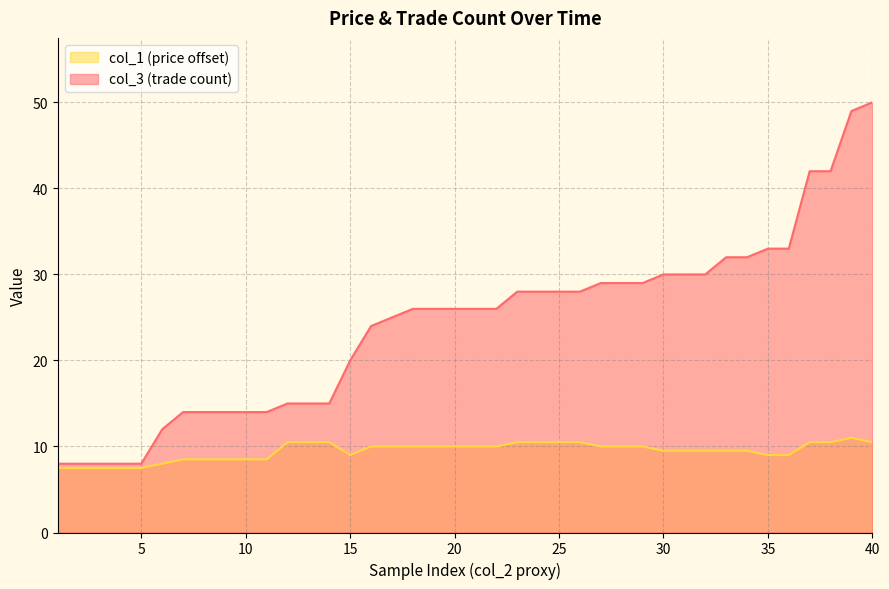

Reading left to right, what are all the values shown in this chart?

col_3: 1=8.0	2=8.0	3=8.0	4=8.0	5=8.0	6=12.0	7=14.0	8=14.0	9=14.0	10=14.0	11=14.0	12=15.0	13=15.0	14=15.0	15=20.0	16=24.0	17=25.0	18=26.0	19=26.0	20=26.0	21=26.0	22=26.0	23=28.0	24=28.0	25=28.0	26=28.0	27=29.0	28=29.0	29=29.0	30=30.0	31=30.0	32=30.0	33=32.0	34=32.0	35=33.0	36=33.0	37=42.0	38=42.0	39=49.0	40=50.0
col_1: 1=7.5	2=7.5	3=7.5	4=7.5	5=7.5	6=8.0	7=8.5	8=8.5	9=8.5	10=8.5	11=8.5	12=10.5	13=10.5	14=10.5	15=9.0	16=10.0	17=10.0	18=10.0	19=10.0	20=10.0	21=10.0	22=10.0	23=10.5	24=10.5	25=10.5	26=10.5	27=10.0	28=10.0	29=10.0	30=9.5	31=9.5	32=9.5	33=9.5	34=9.5	35=9.0	36=9.0	37=10.5	38=10.5	39=11.0	40=10.5